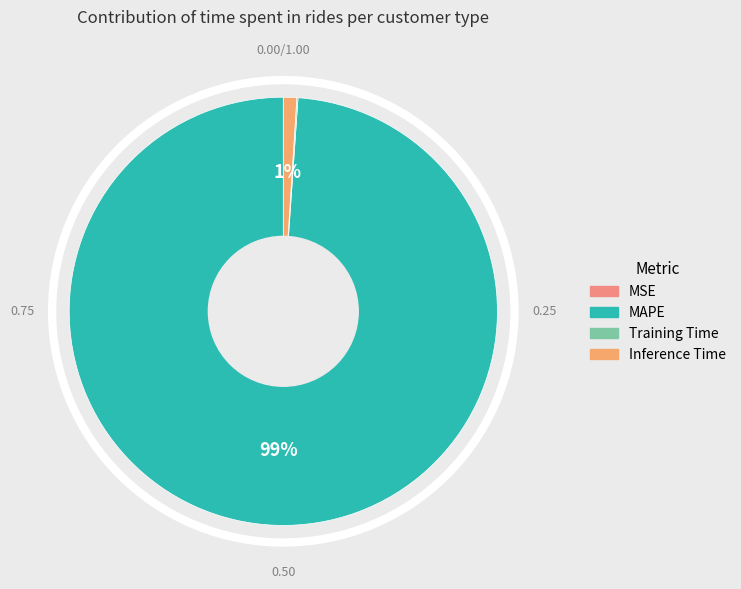

Rank the categories by value from highest to lowest.

MAPE, Inference Time, Training Time, MSE